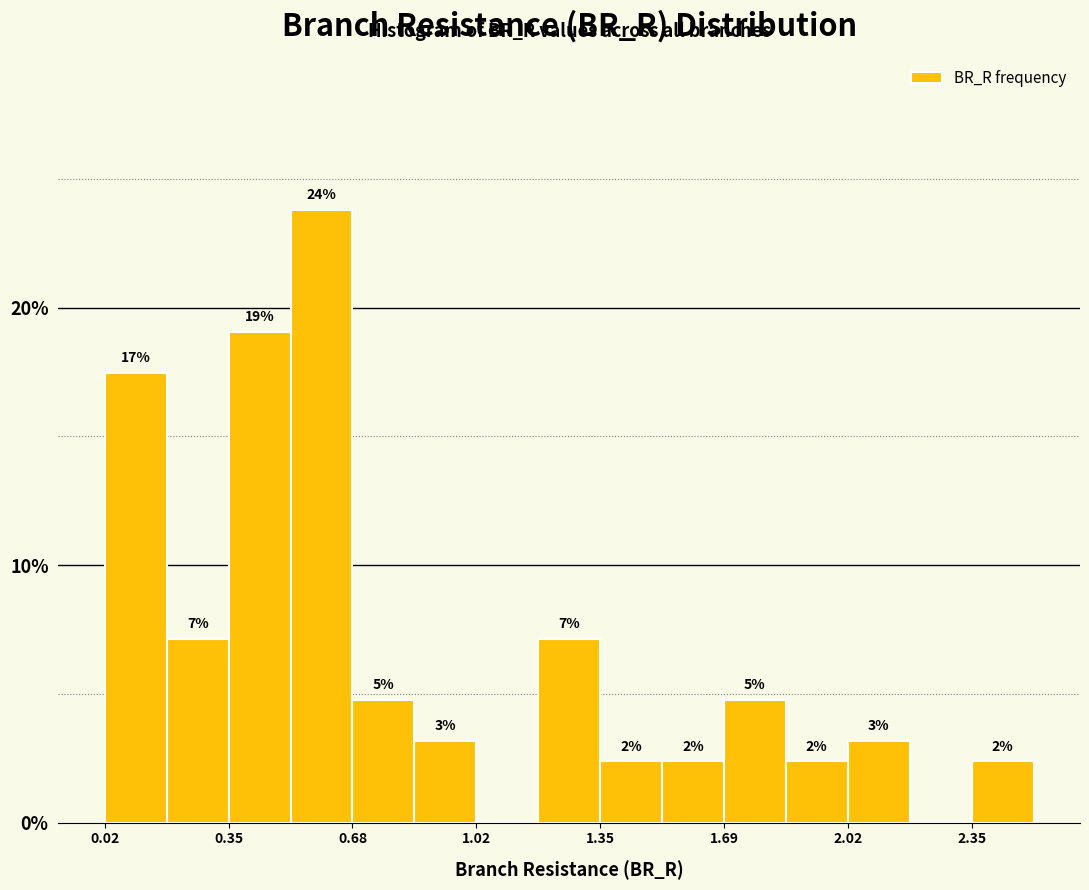

Read against the x-axis, roughly where is the centre of the tallest bar?

0.60